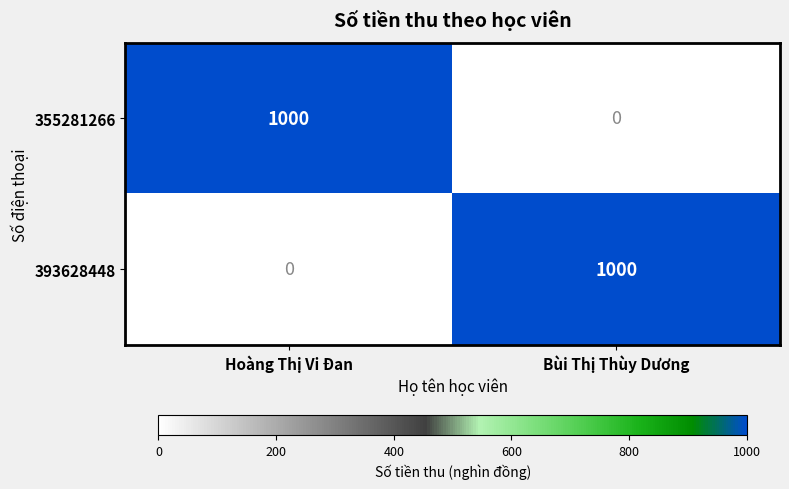

What is the greatest value displayed?

1000